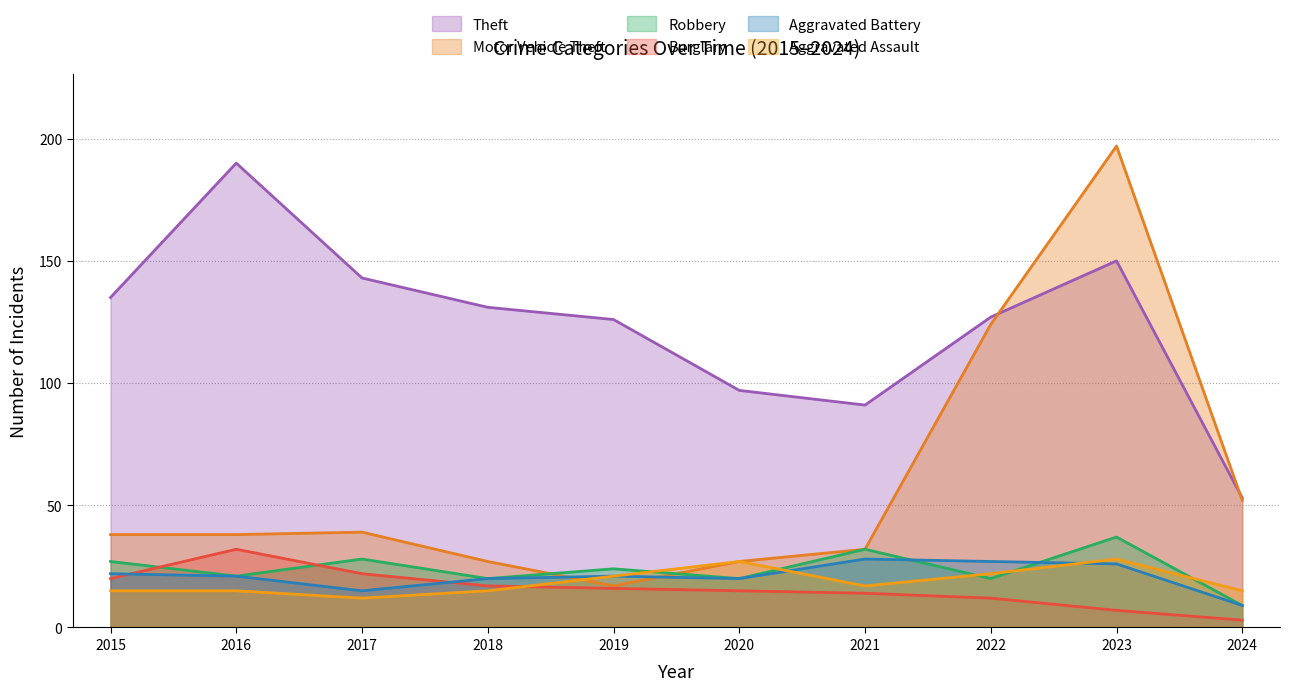

What is the value of the Burglary point at the 5th from the left?

16